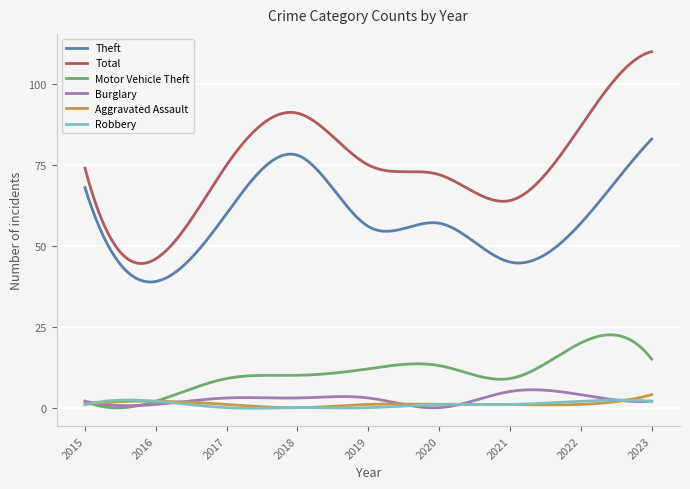

Which series has the largest total across all categories?

Total